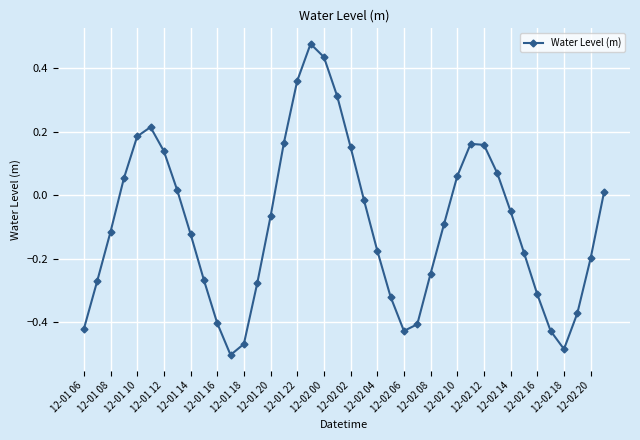

True or false: there are more than 2 points higher than both neighbors.

True